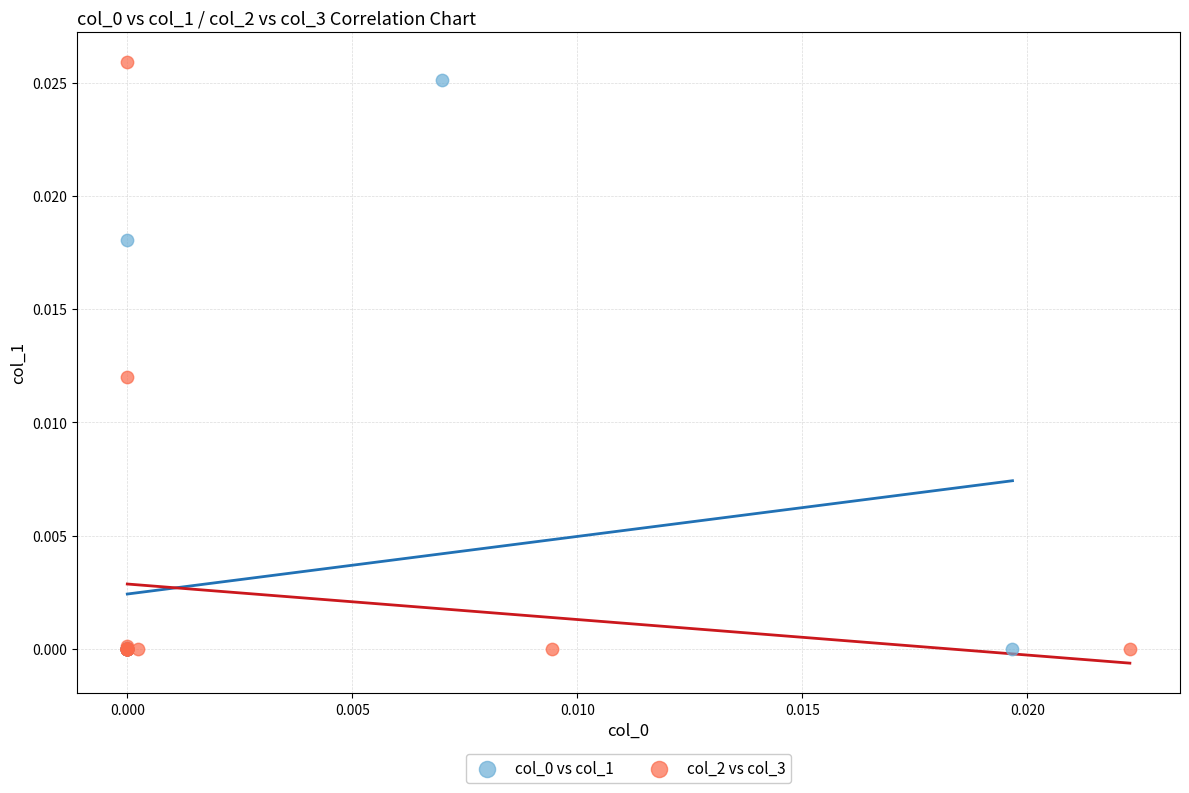

Which series has the largest Y range (max minus min)?

col_2 vs col_3